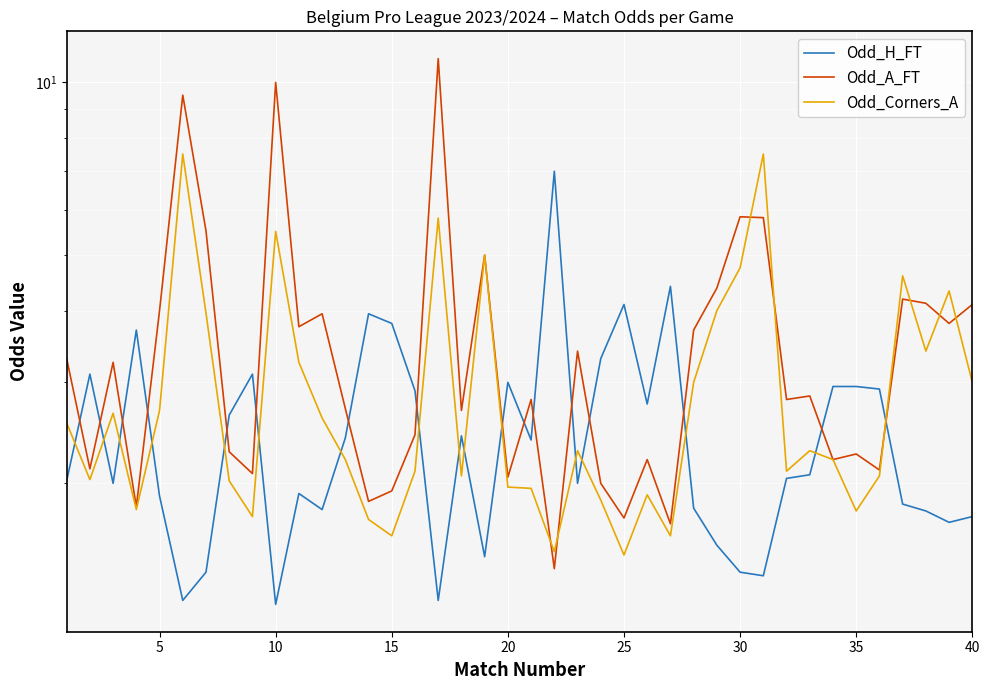

How many intersections are there between Odd_H_FT and Odd_A_FT?

16